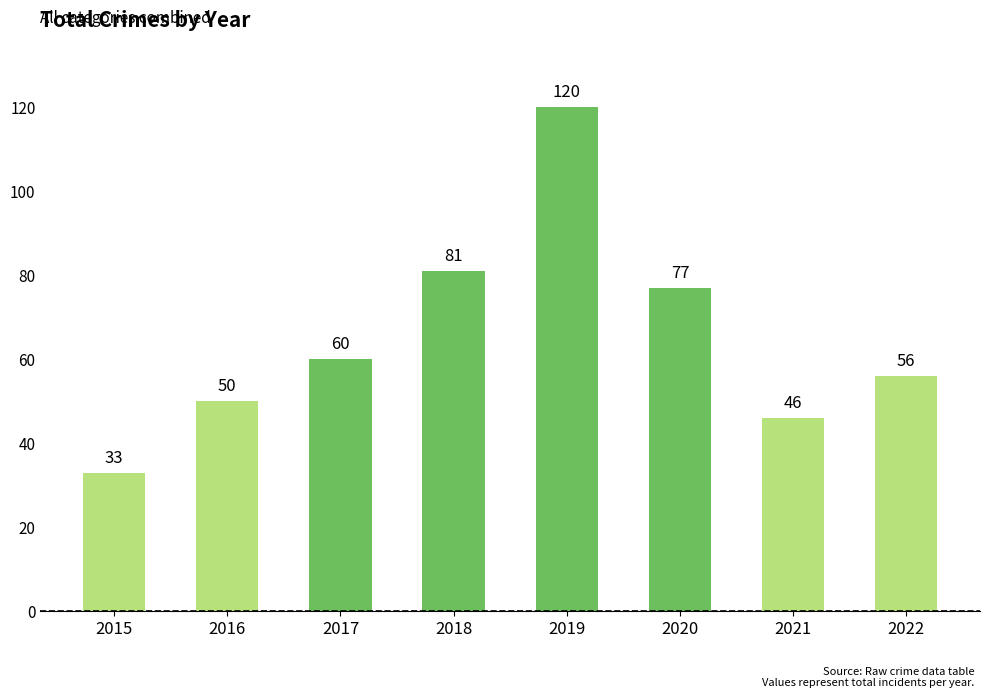

List the labels in order of value, smallest first.

2015, 2021, 2016, 2022, 2017, 2020, 2018, 2019